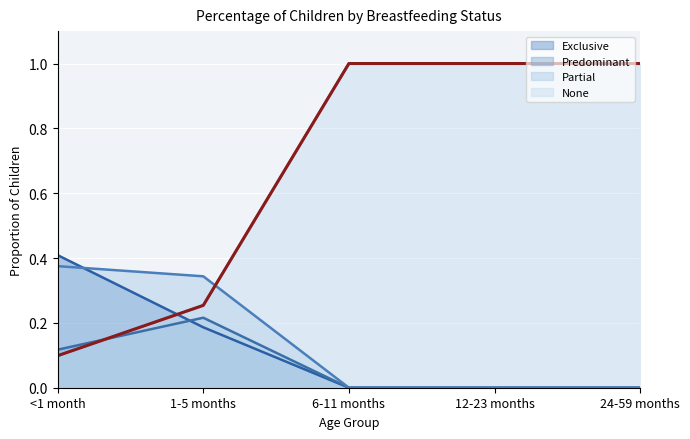

Reading right to left, transcribe all the data shown in this chart.

Exclusive: 0.0	0.0	0.0	0.2	0.4
Predominant: 0.0	0.0	0.0	0.2	0.1
Partial: 0.0	0.0	0.0	0.3	0.4
None: 1.0	1.0	1.0	0.3	0.1